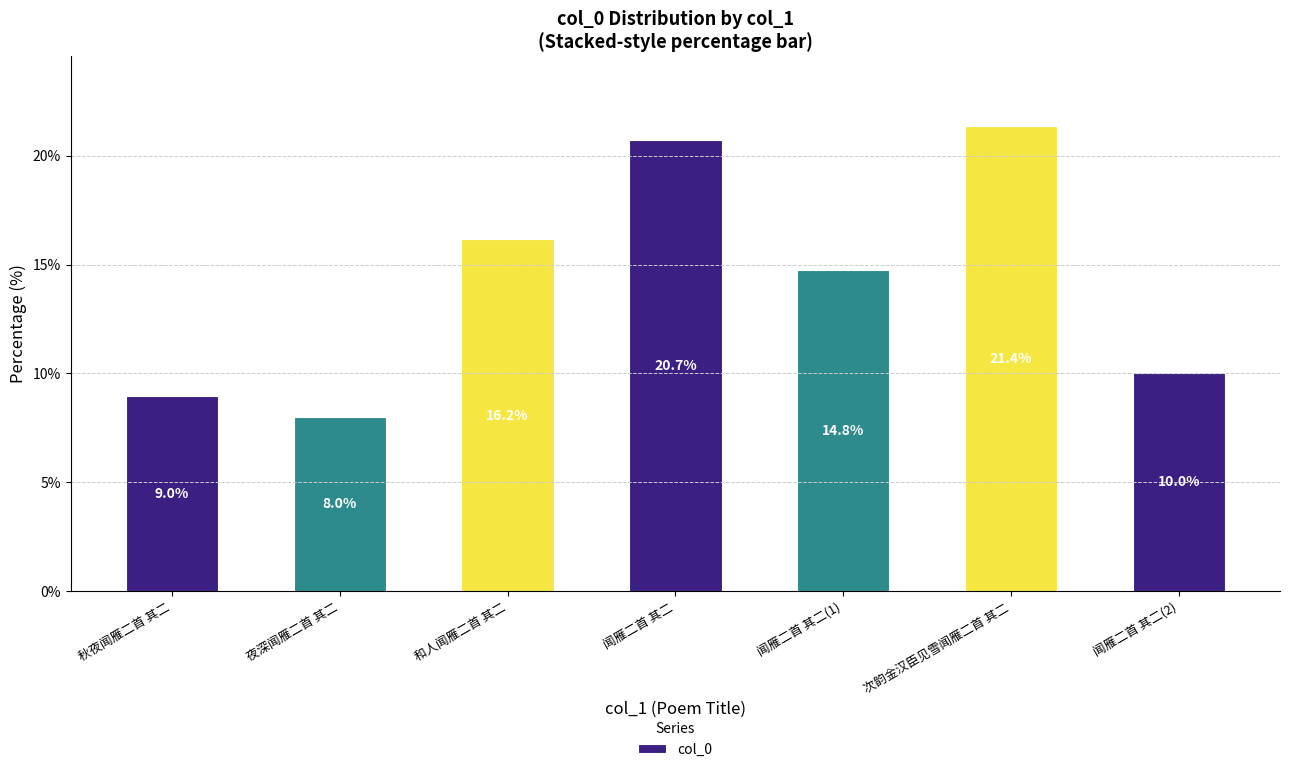

Where does the data first go above 14?

和人闻雁二首 其二